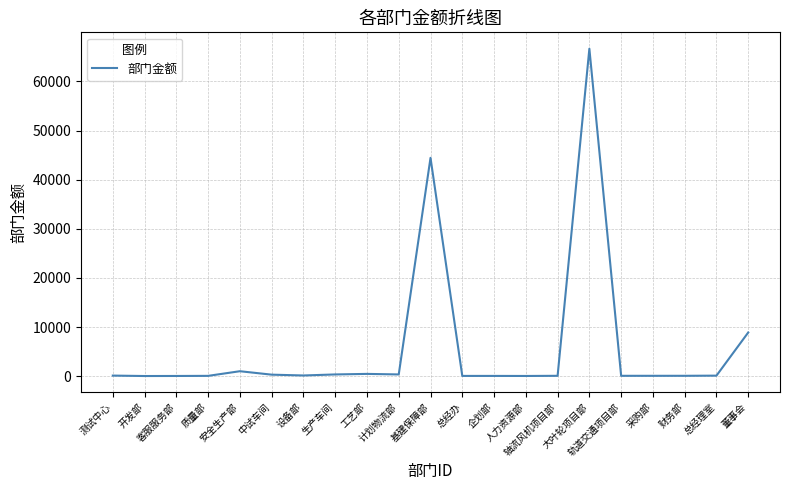

What is the minimum value shown in the chart?

22